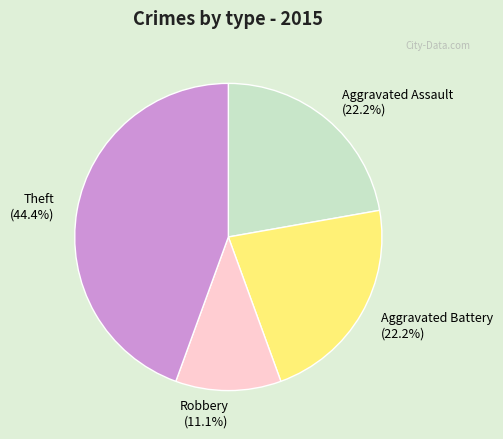

Which slice is the smallest?

Robbery